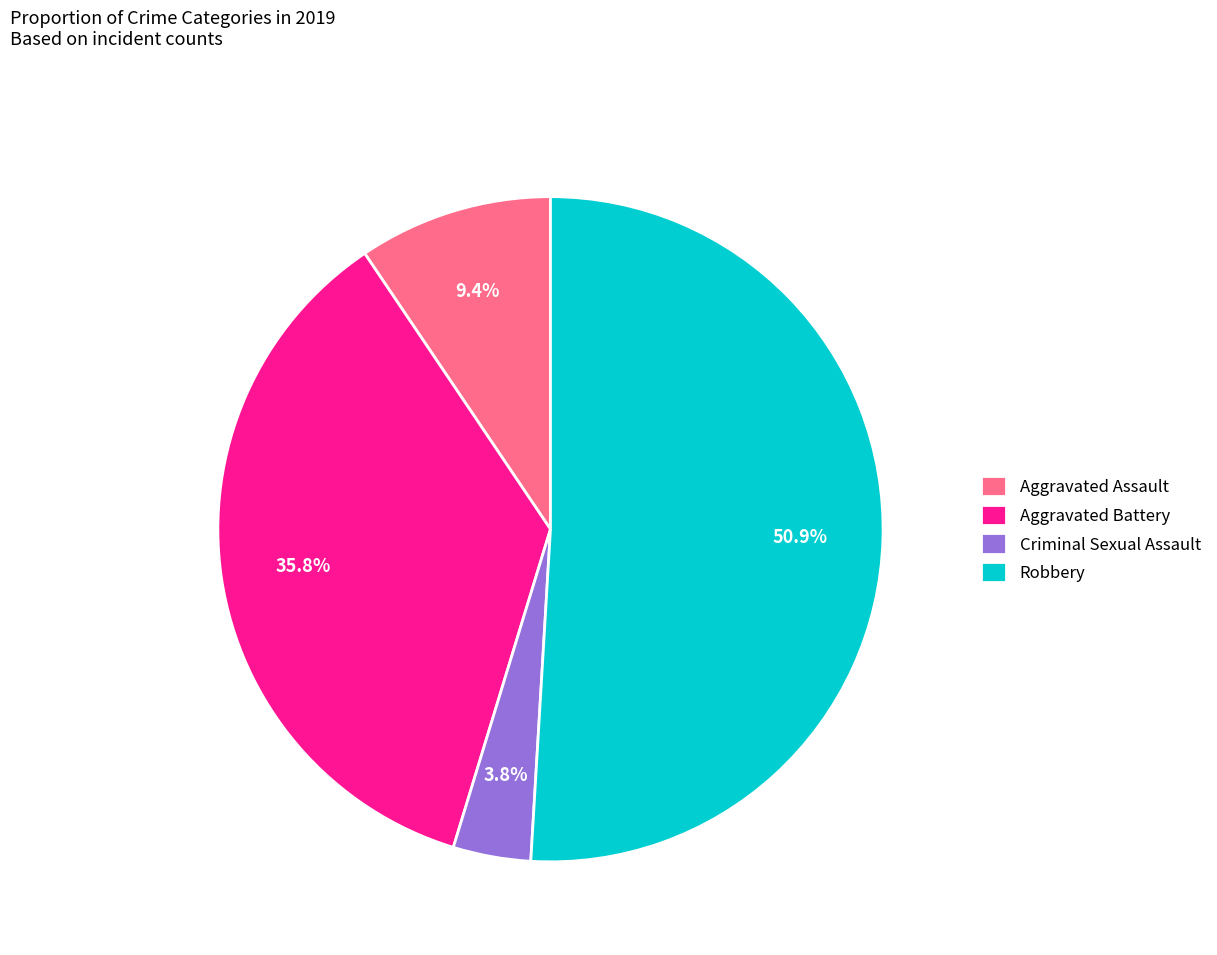

Is there a majority slice in this chart?

Yes